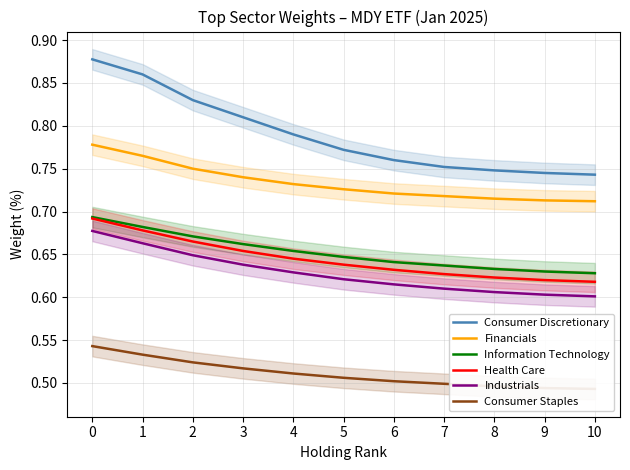

What is the spread (max minus min) of values at 7?

0.3